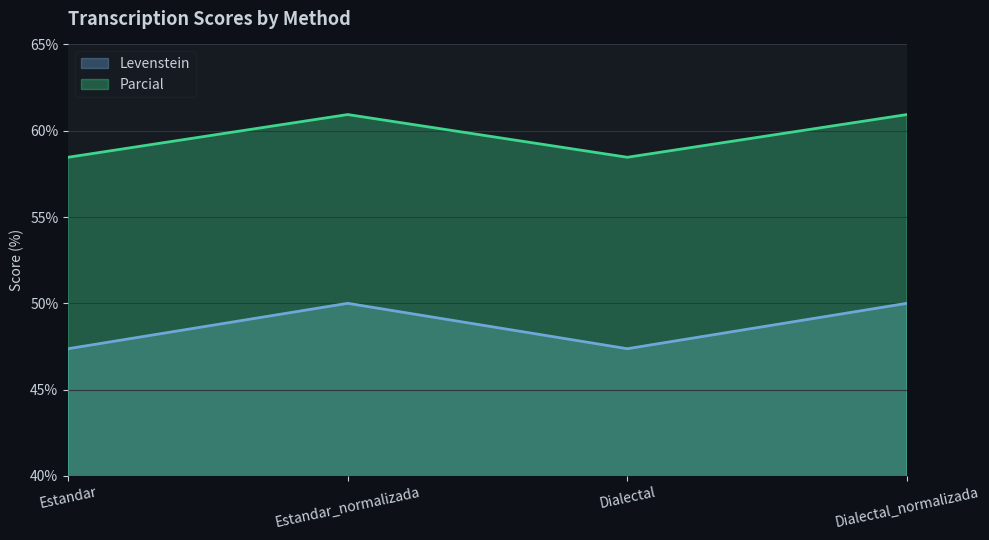

At which label is Parcial closest to 59?

Estandar